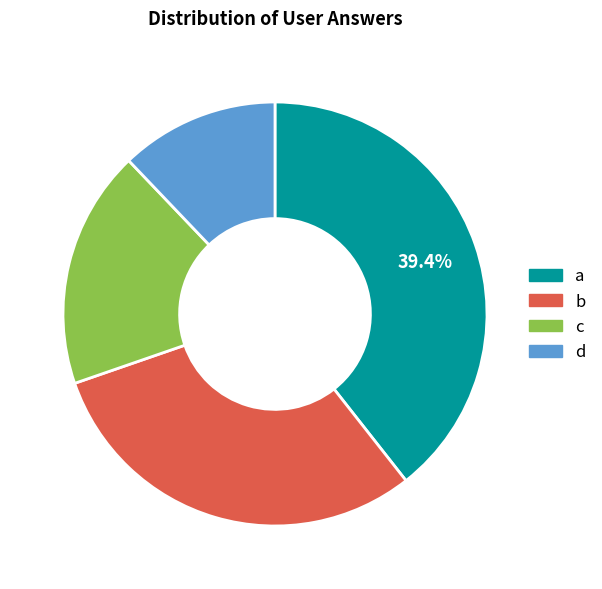

What is the ratio of the value at c to the value at b?

0.6